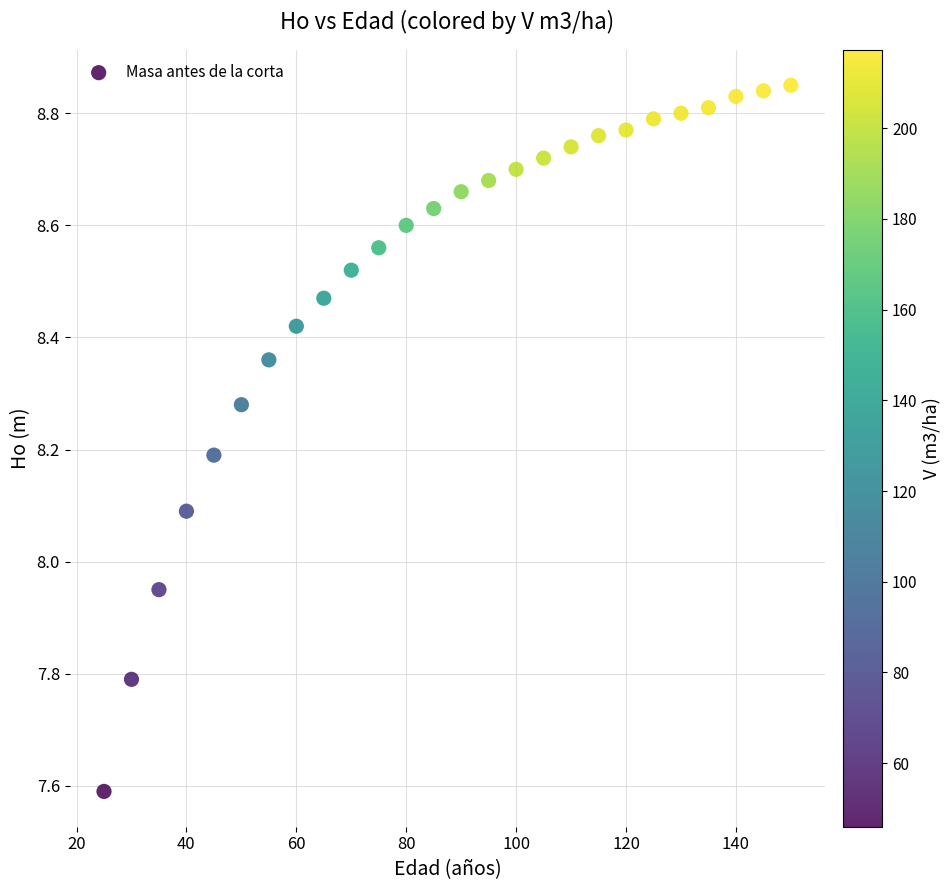

What is the range of X values (max minus min)?

125.0